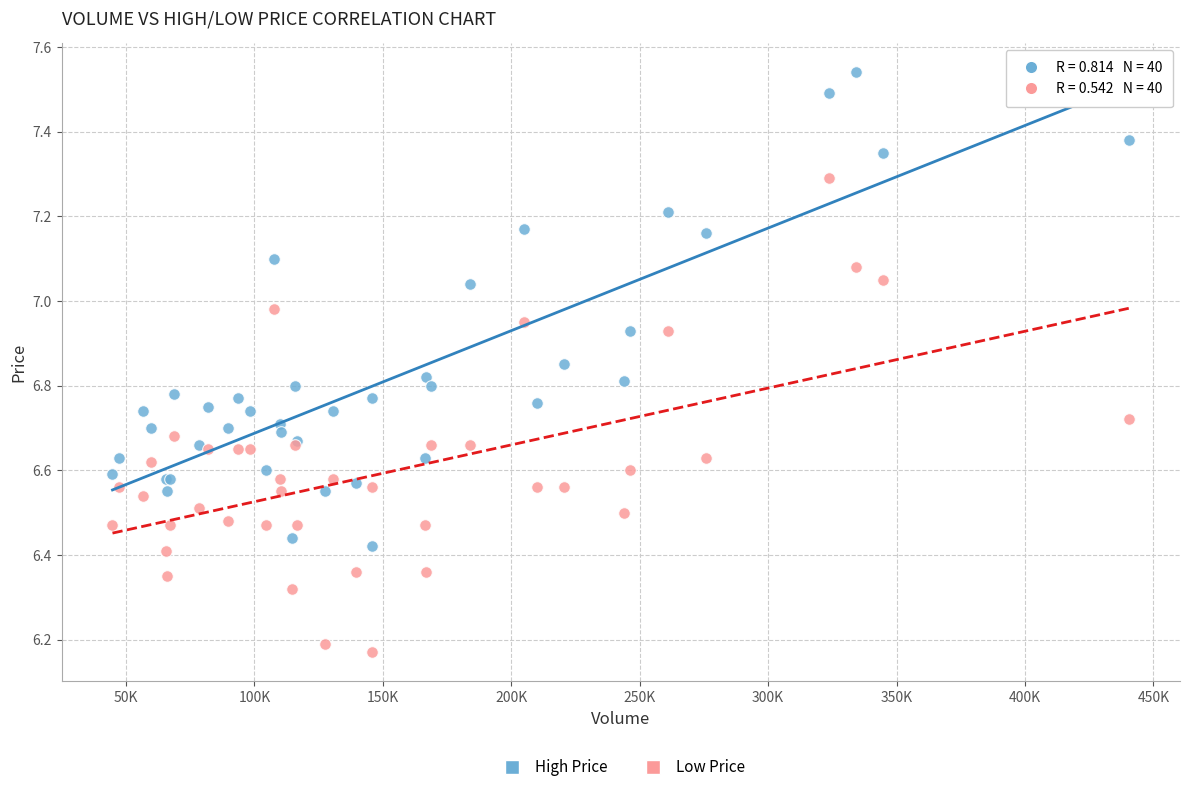

Which series reaches the minimum Y coordinate?

Low Price